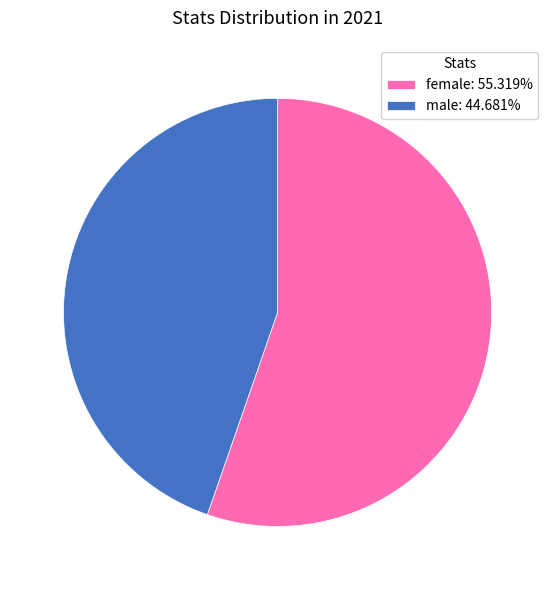

Is the sum of male: 44.681% and female: 55.319% greater than half?

Yes